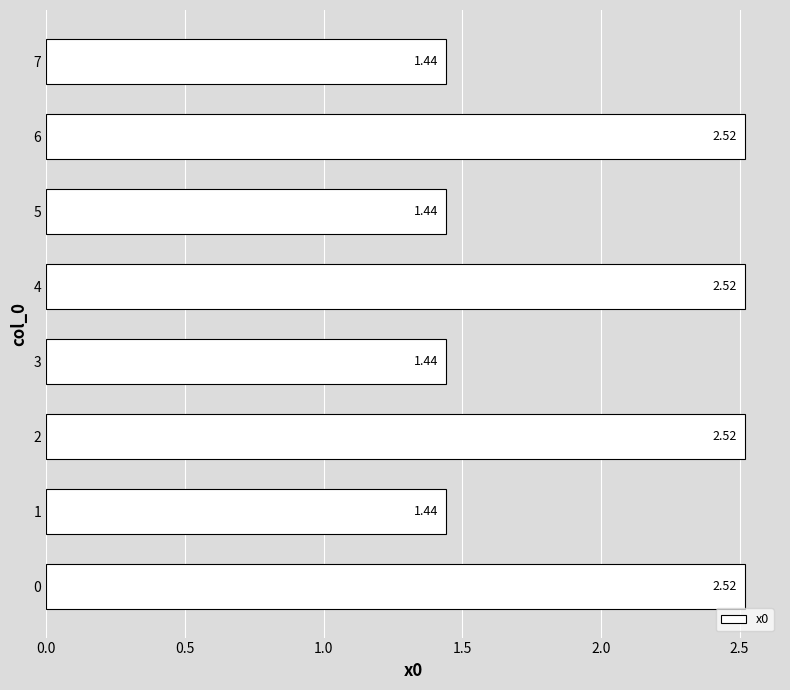

What is the change in value from 4 to 5?

-1.1